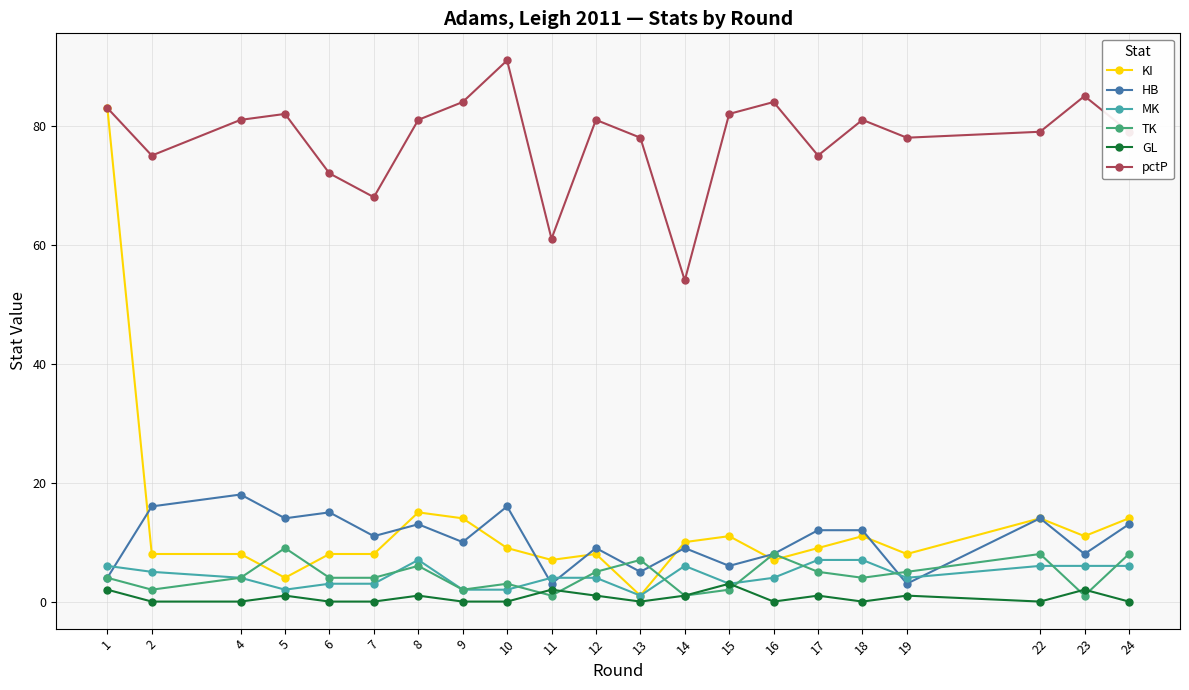

At which category is the sum across all series the highest?

1